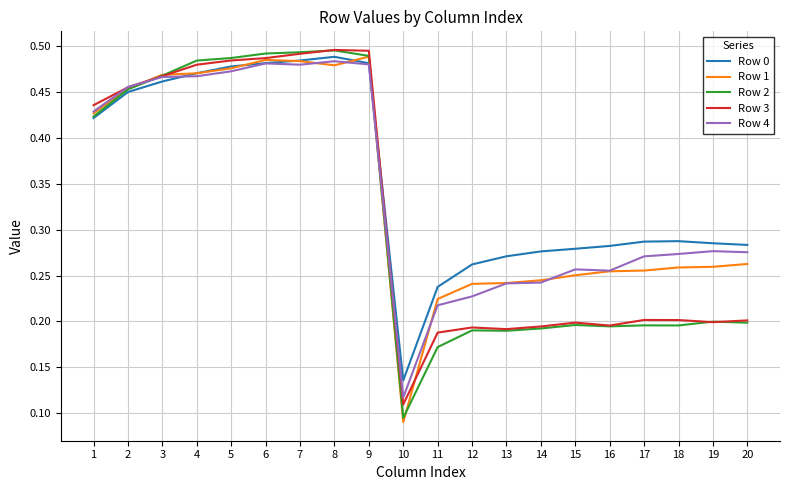

Which category has the lowest value across all series?

10